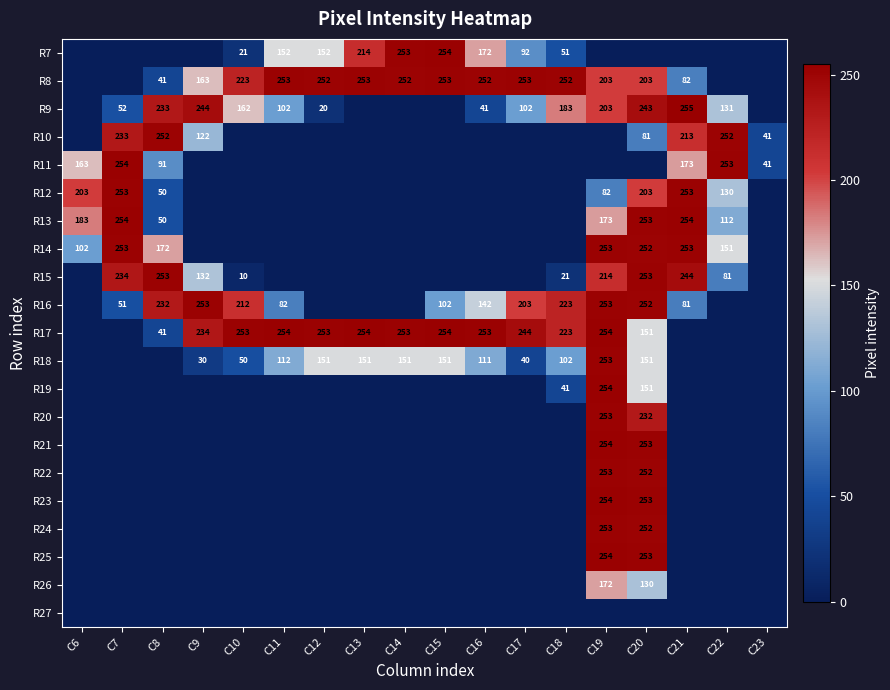

Is it true that R26 equals 130 at C20?

True